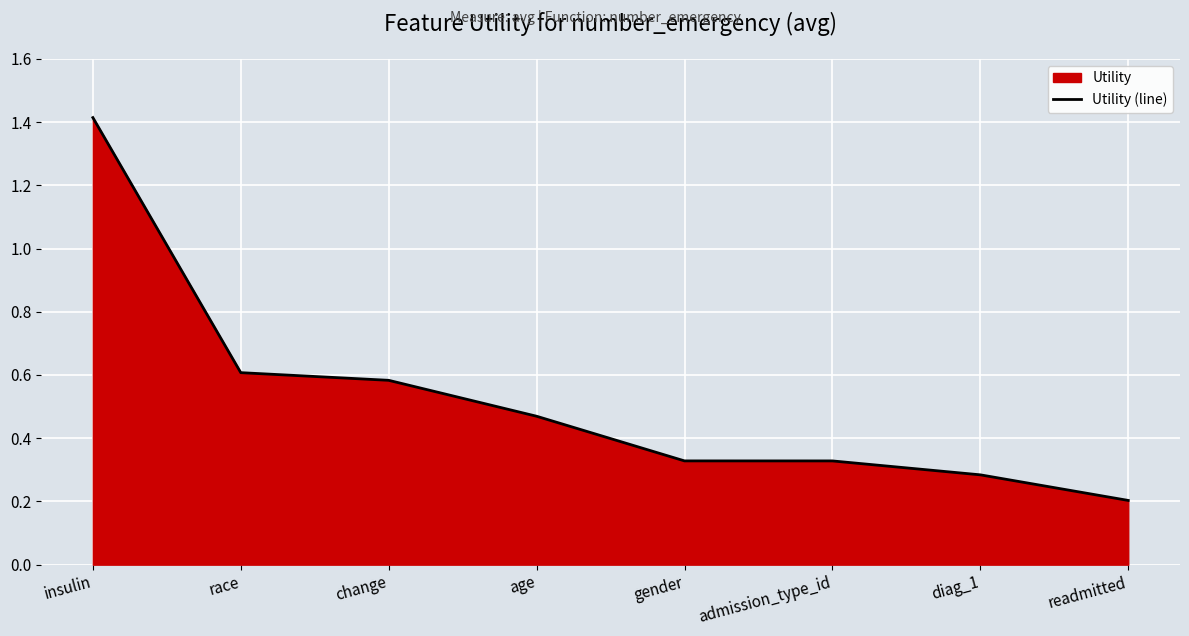

Rank the categories by value from highest to lowest.

insulin, race, change, age, gender, admission_type_id, diag_1, readmitted